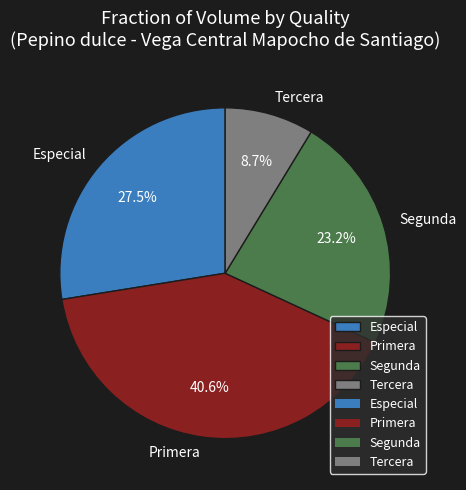

Count the number of slices in the pie.

4